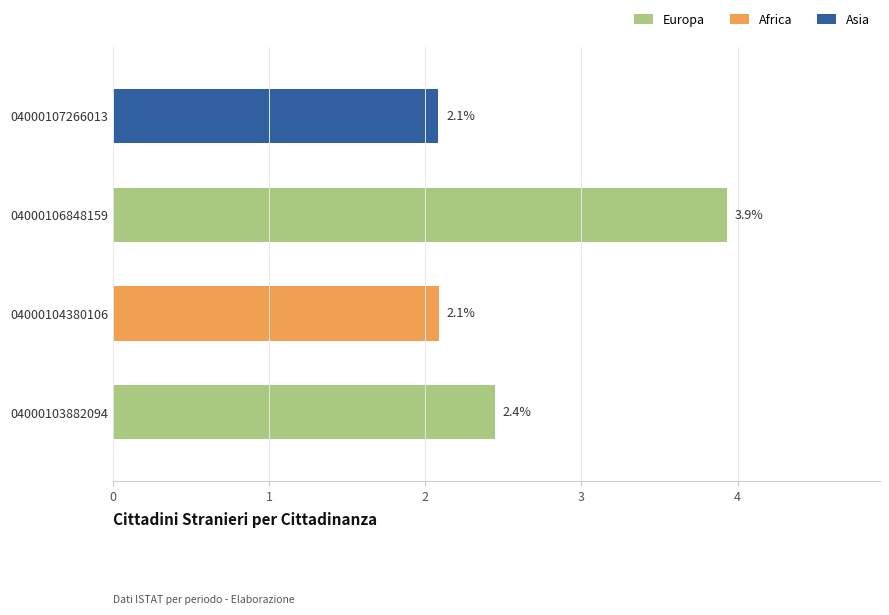

Reading bottom to top, extract all data points from this chart.

2.4	2.1	3.9	2.1